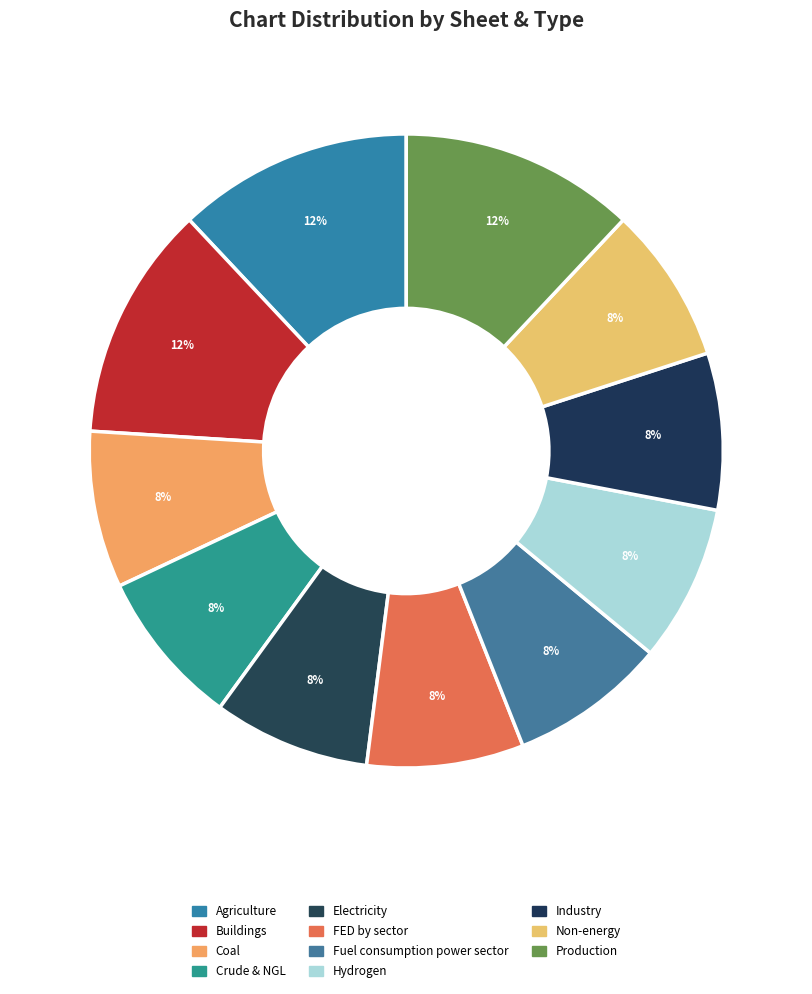

Approximately how many times larger is the value at FED by sector compared to Agriculture?

0.7